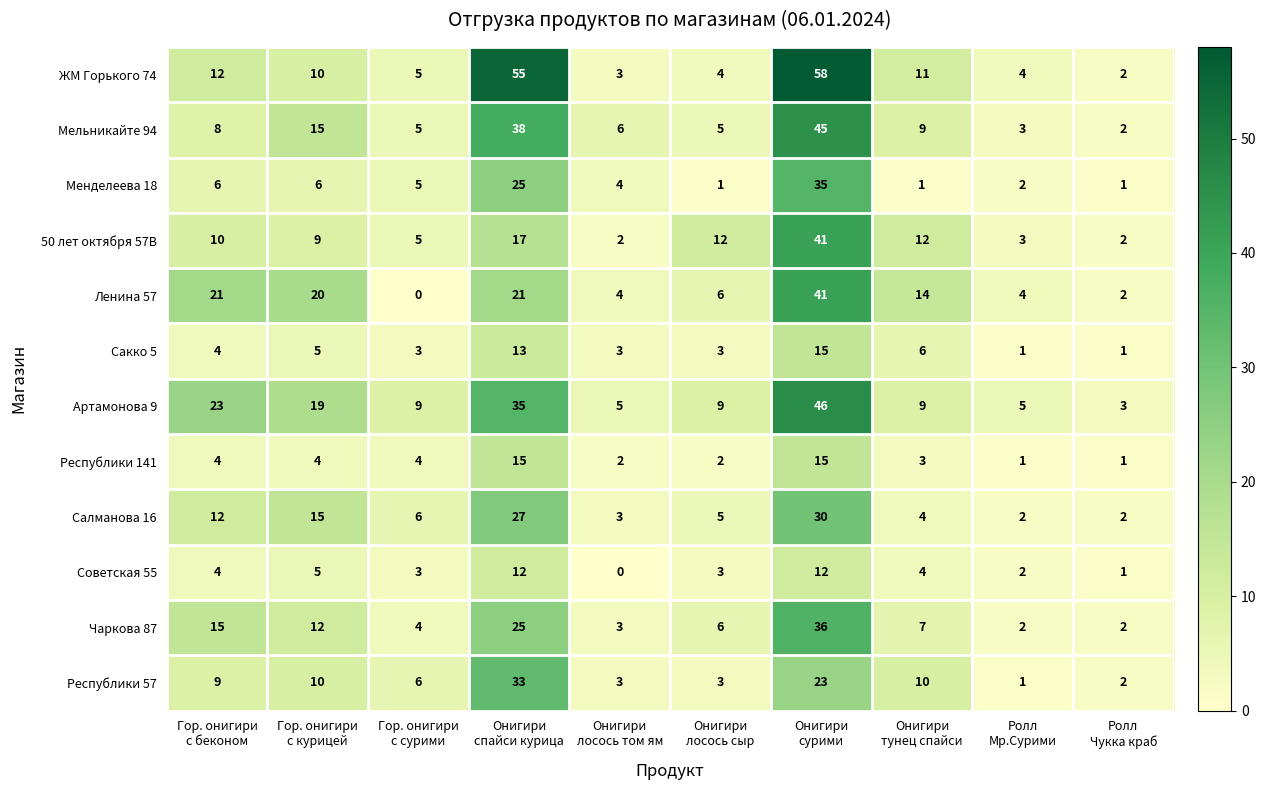

What is the maximum value for 50 лет октября 57В?

41